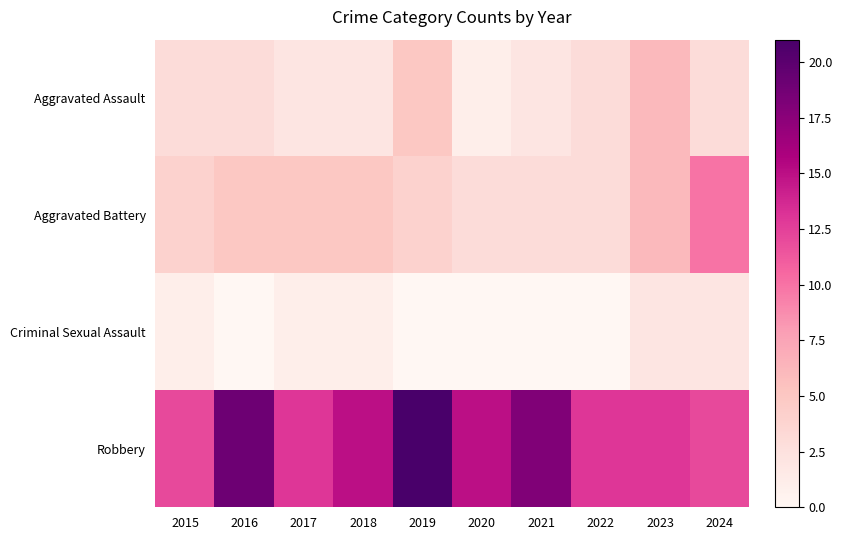

Reading right to left, extract all data points from this chart.

Aggravated Assault: 2024=3	2023=6	2022=3	2021=2	2020=1	2019=5	2018=2	2017=2	2016=3	2015=3
Aggravated Battery: 2024=10	2023=6	2022=3	2021=3	2020=3	2019=4	2018=5	2017=5	2016=5	2015=4
Criminal Sexual Assault: 2024=2	2023=2	2022=0	2021=0	2020=0	2019=0	2018=1	2017=1	2016=0	2015=1
Robbery: 2024=12	2023=13	2022=13	2021=18	2020=15	2019=21	2018=15	2017=13	2016=19	2015=12